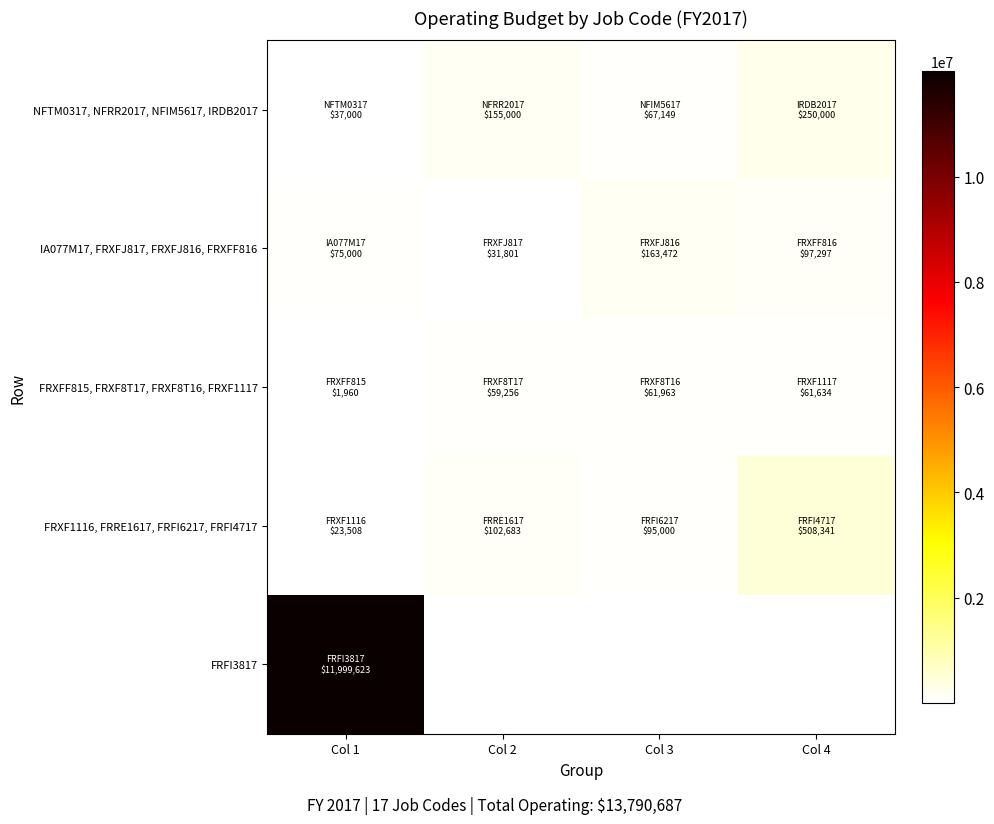

Is the value of FRFI3817 at Col 4 greater than the value of NFTM0317, NFRR2017, NFIM5617, IRDB2017 at Col 4?

No